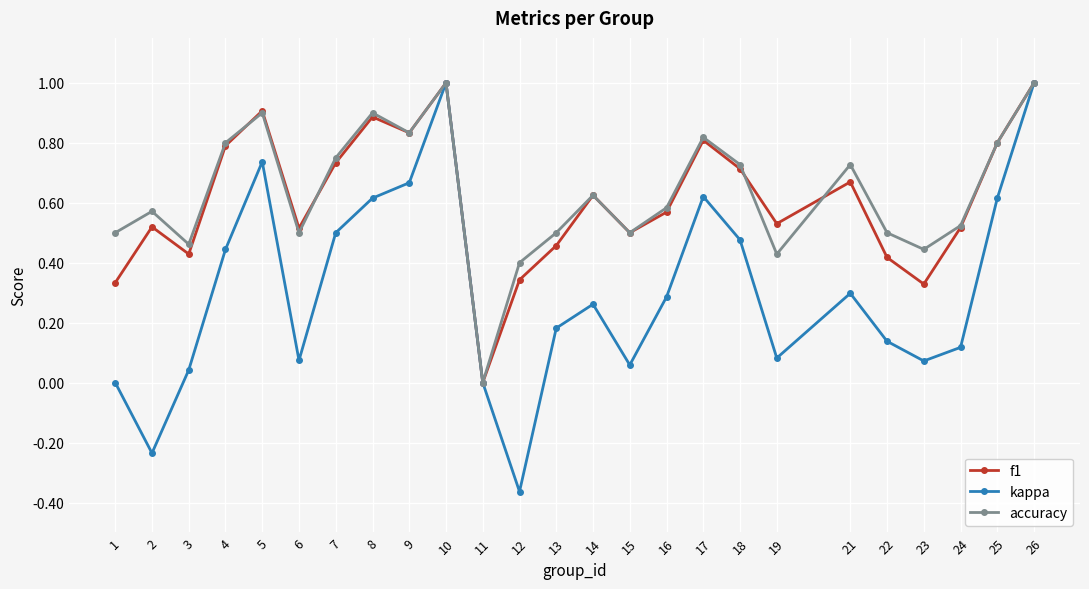

Count the number of categories in the chart.

25